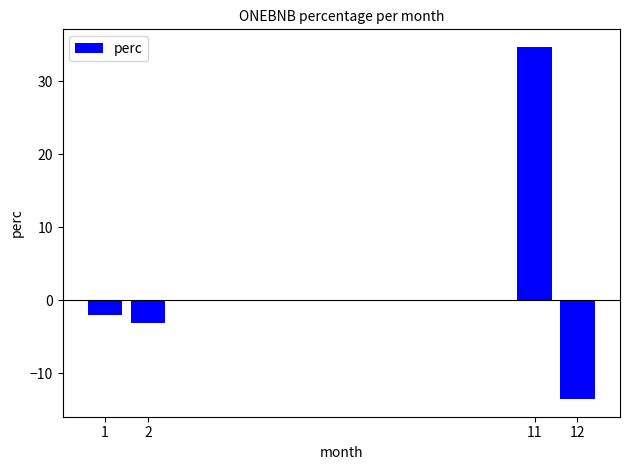

What is the value of the 2nd bar from the left?

-3.1